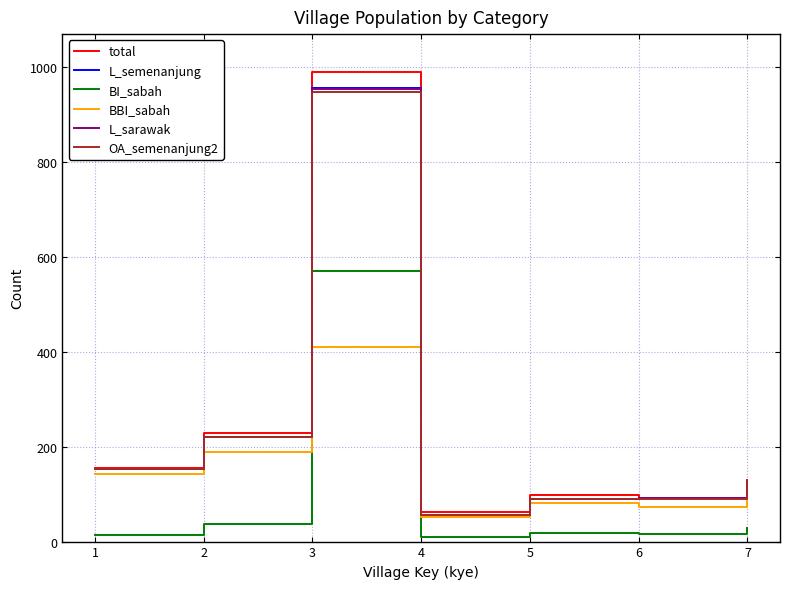

What is the average value of the total series?

251